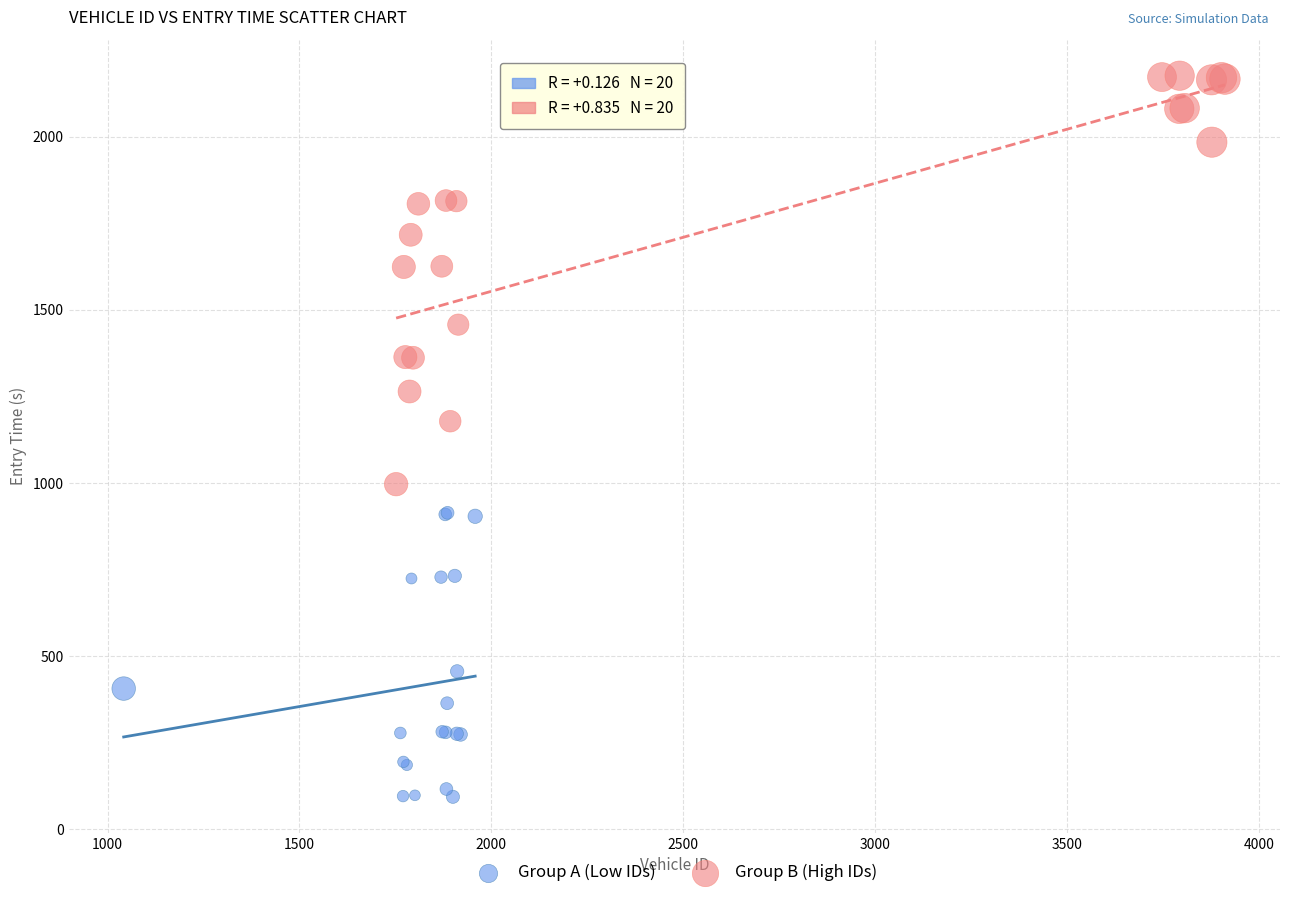

Which series reaches the minimum Y coordinate?

Group A (Low IDs)